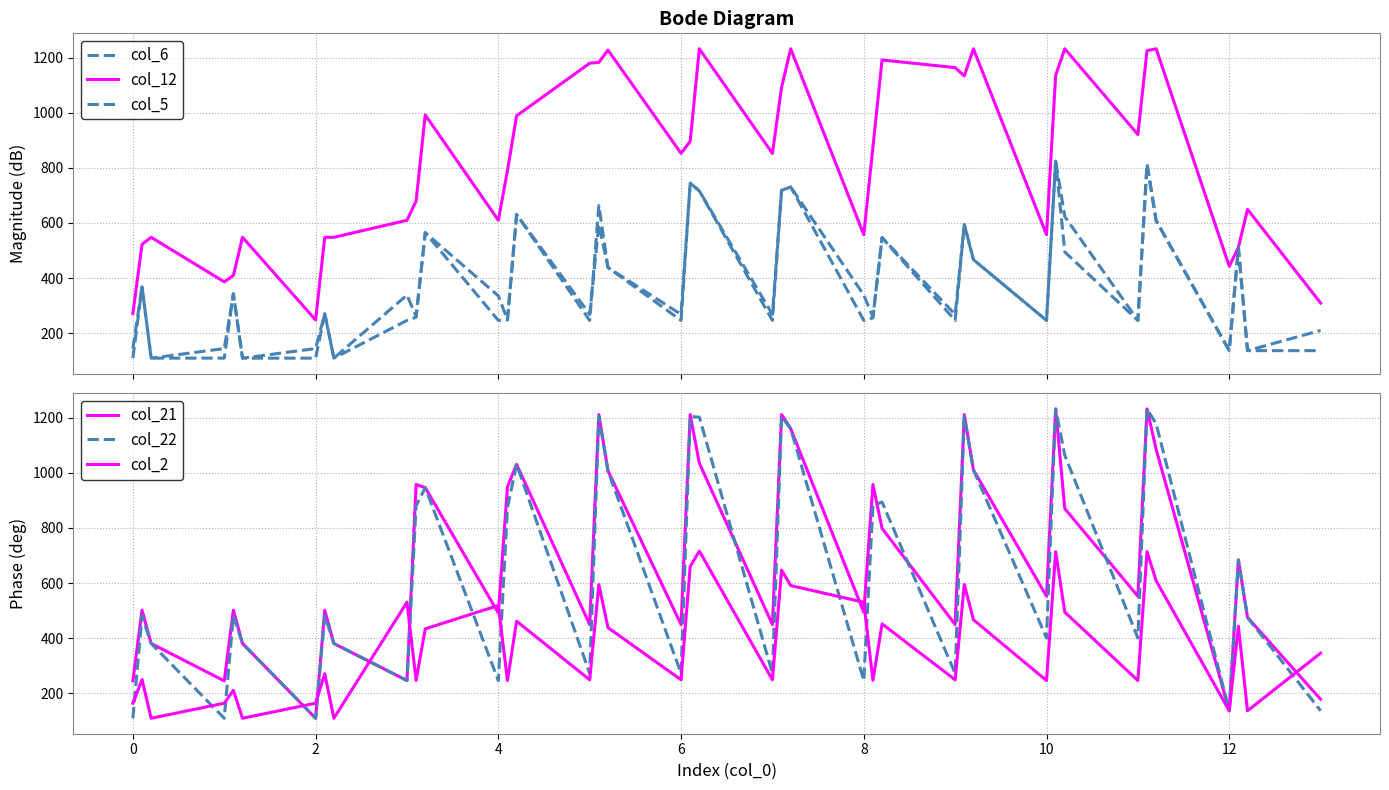

Rank the series by their maximum value, from lowest to highest.

col_2, col_6, col_5, col_12, col_21, col_22